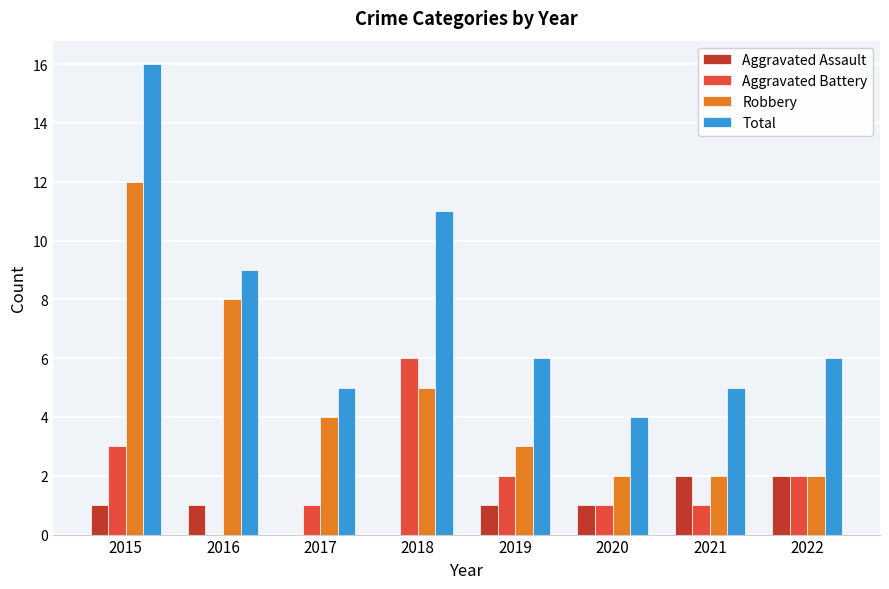

At which category does the chart reach its peak across all series?

2015